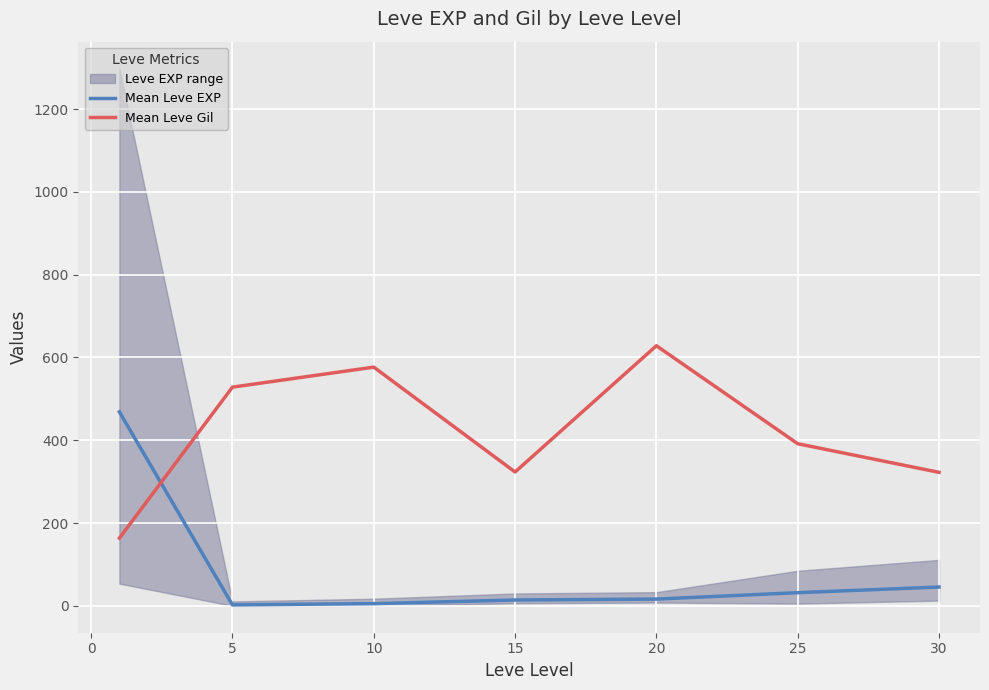

What is the value of the Mean Leve EXP point at the 6th from the left?

31.8